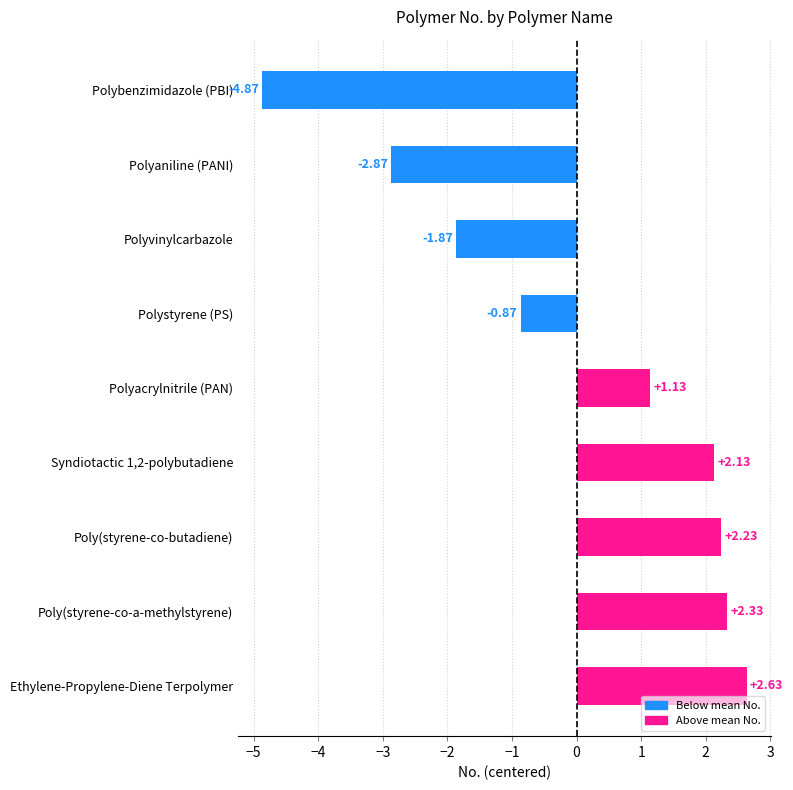

What is the difference between the second highest and second lowest values?

5.2